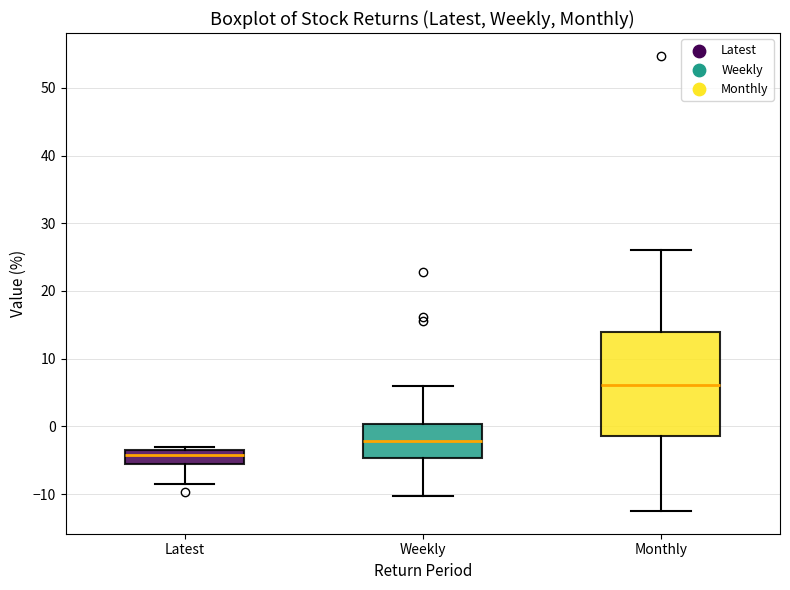

Reading left to right, transcribe this box plot: for each box, give where its median line is, the range the box spans, and where its two whiskers end, as read against the y-axis. The values are not printed on the chart, so give them approximately, as read against the axis.

Latest: median -4, box -5 to -3, whiskers -9 to -3 (just above the box's upper edge)
Weekly: median -2, box -5 to 0, whiskers -10 to 6
Monthly: median 6, box -1 to 14, whiskers -12 to 26